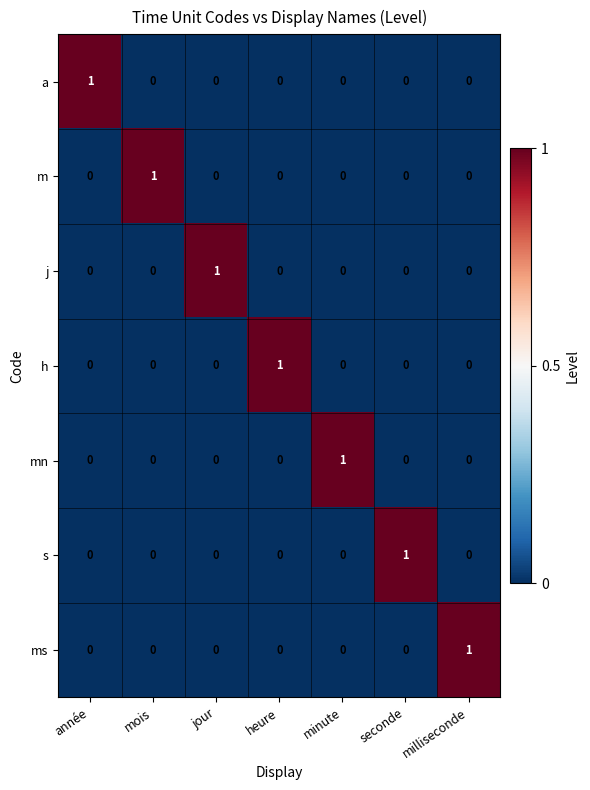

What is the total value across all series at milliseconde?

1